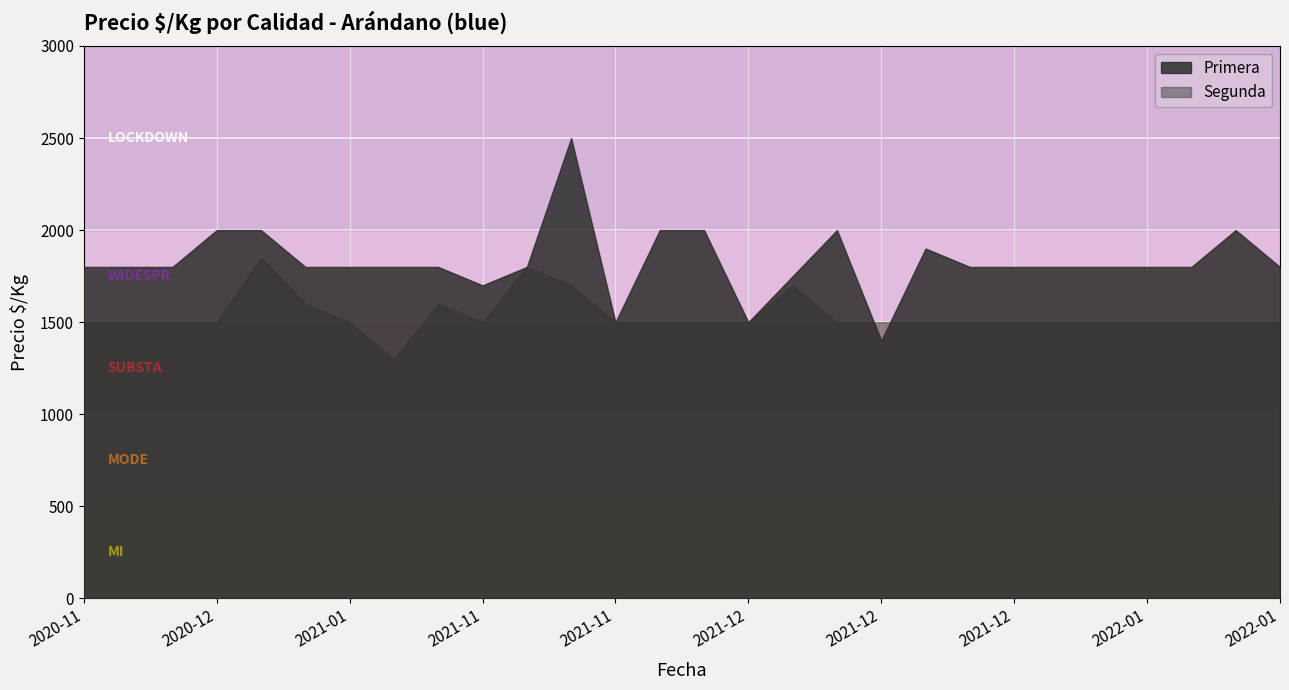

At which category is the sum across all series the highest?

2021-11-19